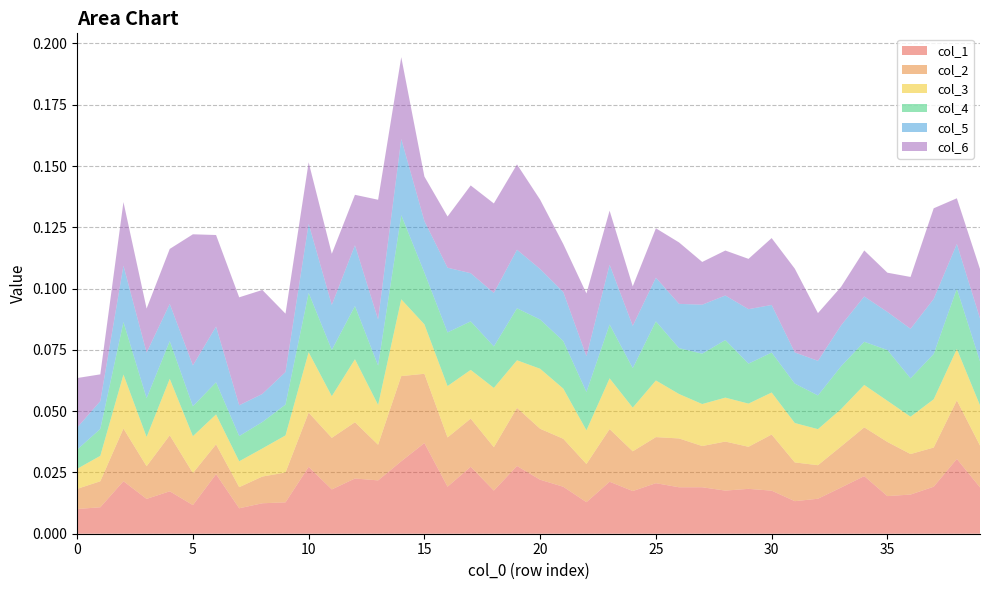

Reading right to left, transcribe all the data shown in this chart.

col_1: 0.0	0.0	0.0	0.0	0.0	0.0	0.0	0.0	0.0	0.0	0.0	0.0	0.0	0.0	0.0	0.0	0.0	0.0	0.0	0.0	0.0	0.0	0.0	0.0	0.0	0.0	0.0	0.0	0.0	0.0	0.0	0.0	0.0	0.0	0.0	0.0	0.0	0.0	0.0	0.0
col_2: 0.0	0.0	0.0	0.0	0.0	0.0	0.0	0.0	0.0	0.0	0.0	0.0	0.0	0.0	0.0	0.0	0.0	0.0	0.0	0.0	0.0	0.0	0.0	0.0	0.0	0.0	0.0	0.0	0.0	0.0	0.0	0.0	0.0	0.0	0.0	0.0	0.0	0.0	0.0	0.0
col_3: 0.0	0.0	0.0	0.0	0.0	0.0	0.0	0.0	0.0	0.0	0.0	0.0	0.0	0.0	0.0	0.0	0.0	0.0	0.0	0.0	0.0	0.0	0.0	0.0	0.0	0.0	0.0	0.0	0.0	0.0	0.0	0.0	0.0	0.0	0.0	0.0	0.0	0.0	0.0	0.0
col_4: 0.0	0.0	0.0	0.0	0.0	0.0	0.0	0.0	0.0	0.0	0.0	0.0	0.0	0.0	0.0	0.0	0.0	0.0	0.0	0.0	0.0	0.0	0.0	0.0	0.0	0.0	0.0	0.0	0.0	0.0	0.0	0.0	0.0	0.0	0.0	0.0	0.0	0.0	0.0	0.0
col_5: 0.0	0.0	0.0	0.0	0.0	0.0	0.0	0.0	0.0	0.0	0.0	0.0	0.0	0.0	0.0	0.0	0.0	0.0	0.0	0.0	0.0	0.0	0.0	0.0	0.0	0.0	0.0	0.0	0.0	0.0	0.0	0.0	0.0	0.0	0.0	0.0	0.0	0.0	0.0	0.0
col_6: 0.0	0.0	0.0	0.0	0.0	0.0	0.0	0.0	0.0	0.0	0.0	0.0	0.0	0.0	0.0	0.0	0.0	0.0	0.0	0.0	0.0	0.0	0.0	0.0	0.0	0.0	0.0	0.0	0.0	0.0	0.0	0.0	0.0	0.0	0.1	0.0	0.0	0.0	0.0	0.0